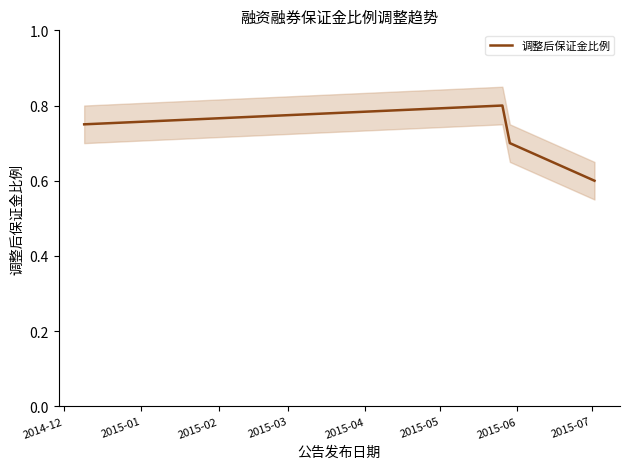

True or false: the data has more than 0 interior local peaks.

True